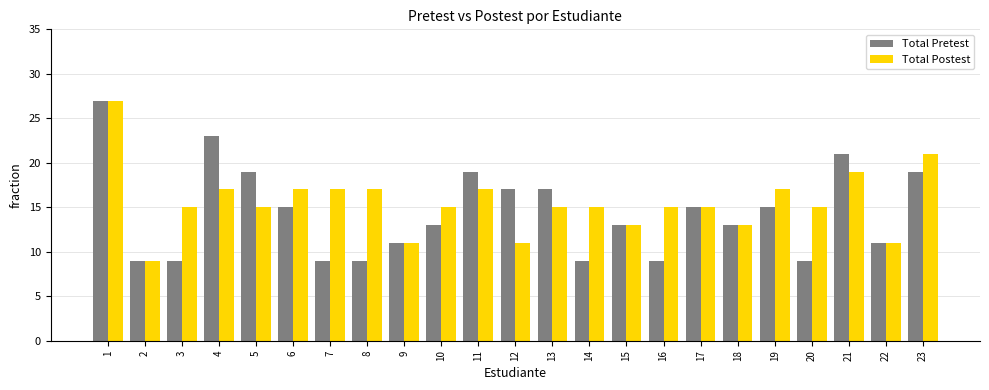

What is the total value across all series at 5?

34